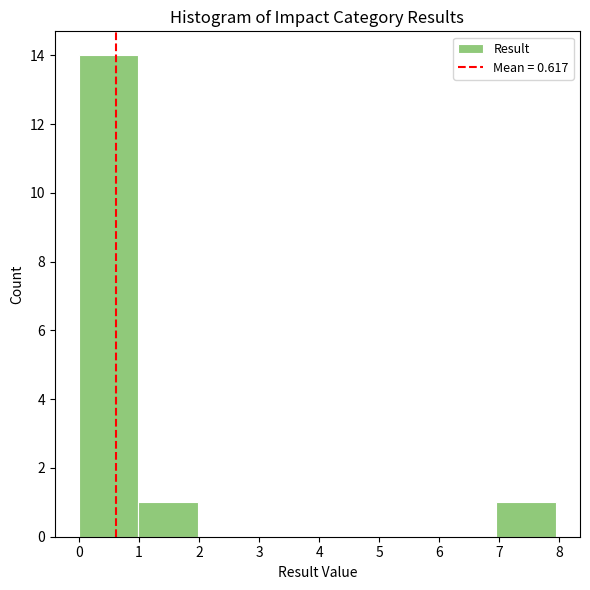

Reading left to right, list every bar in this chart as the range it spans on the x-axis followed by its height. Neither the bar edges nor the heights are printed on the chart, so give them approximately, as read against the axes.

0.0 to 1.0: 14
1.0 to 2.0: 1
2.0 to 3.0: 0
3.0 to 4.0: 0
4.0 to 5.0: 0
5.0 to 6.0: 0
6.0 to 7.0: 0
7.0 to 7.9: 1